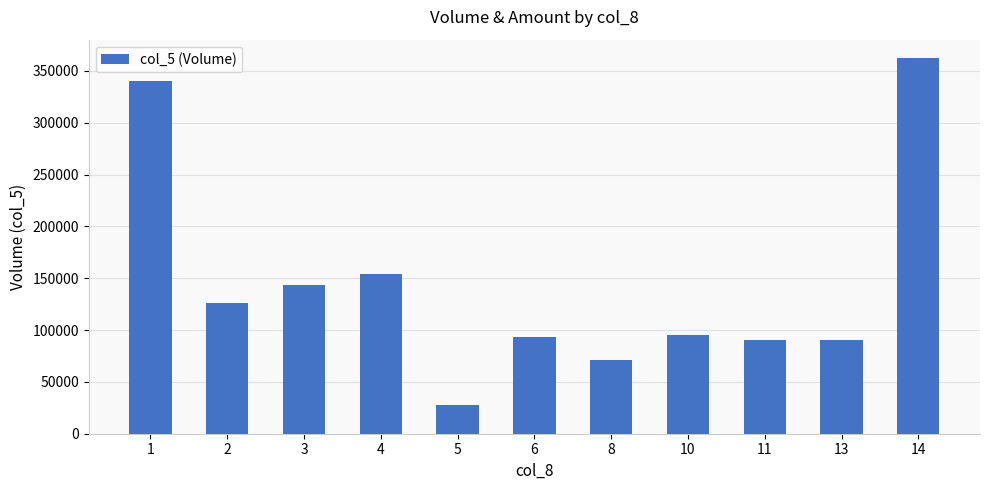

At which label is the value closest to 195000?

4